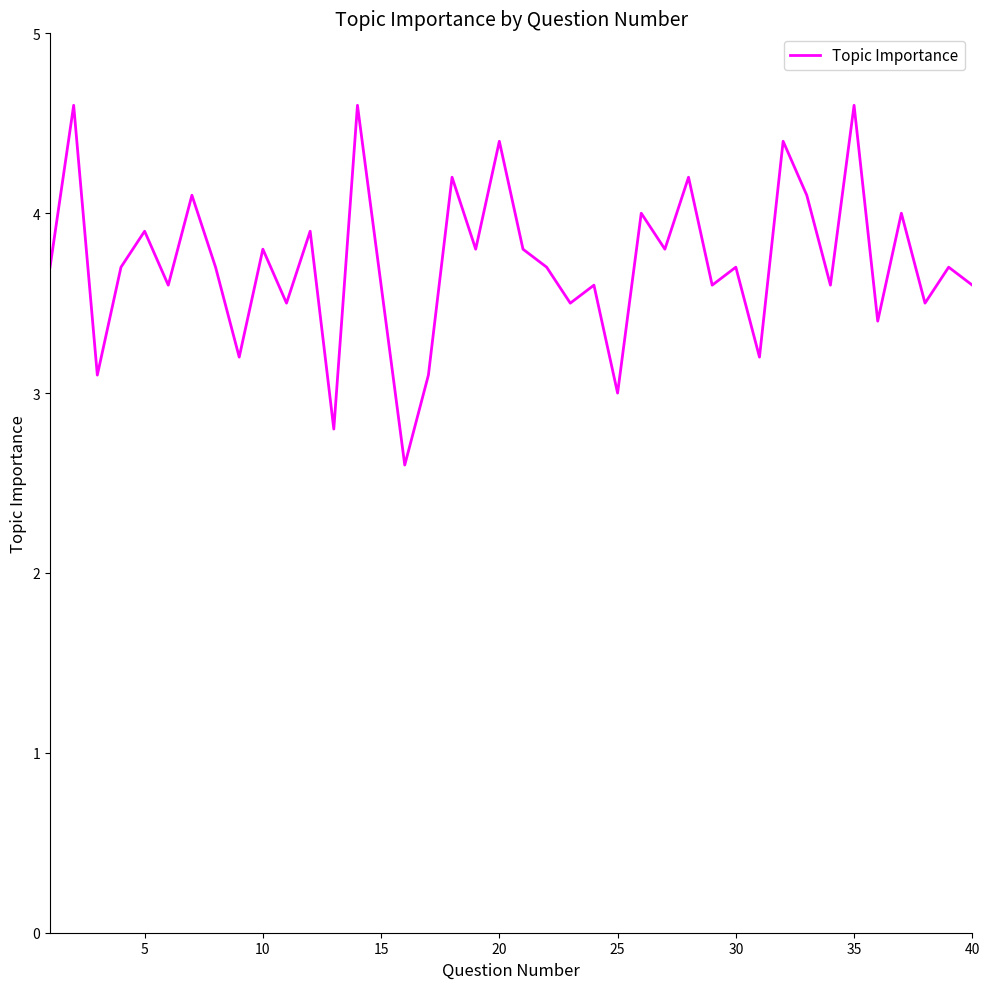

Is this an area chart (filled region under the line)?

No